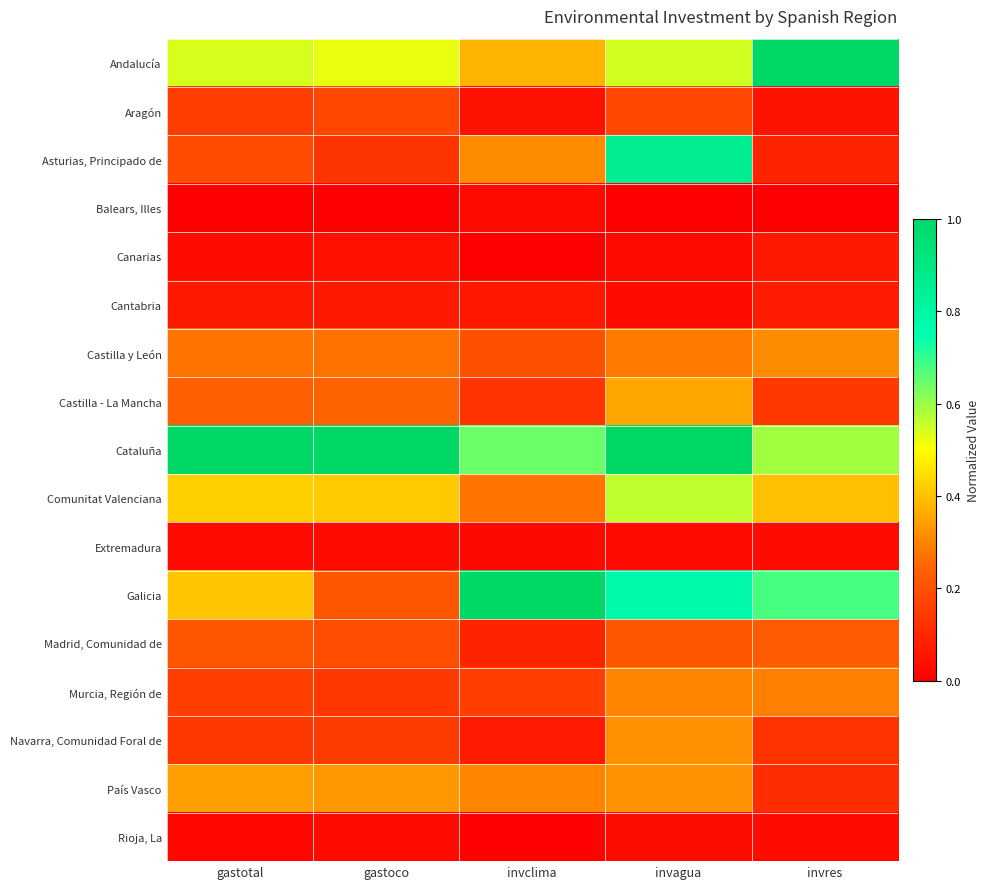

Rank the series at invagua from highest to lowest value.

Cataluña, Asturias, Principado de, Galicia, Comunitat Valenciana, Andalucía, Castilla - La Mancha, País Vasco, Navarra, Comunidad Foral de, Murcia, Región de, Castilla y León, Madrid, Comunidad de, Aragón, Rioja, La, Extremadura, Cantabria, Canarias, Balears, Illes